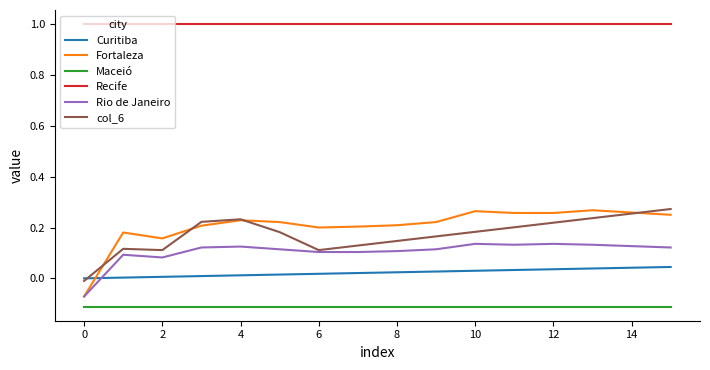

Which series has the largest total across all categories?

Recife